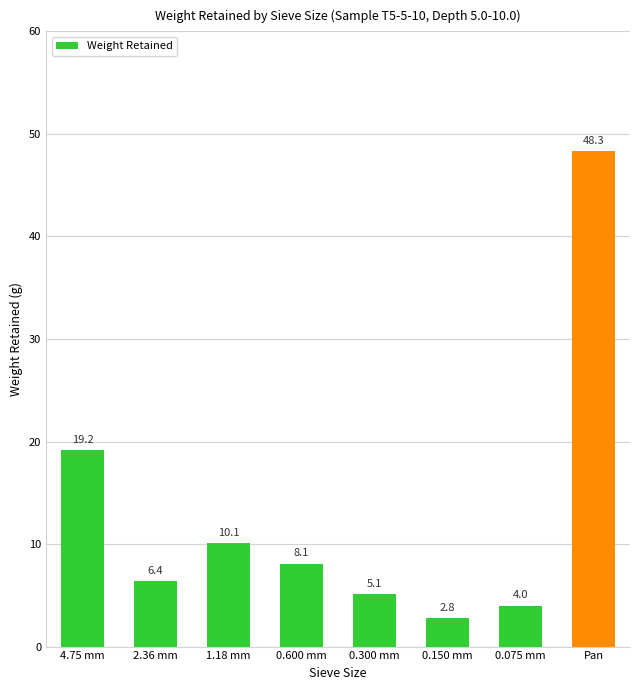

What is the change in value from 1.18 mm to 0.600 mm?

-2.0